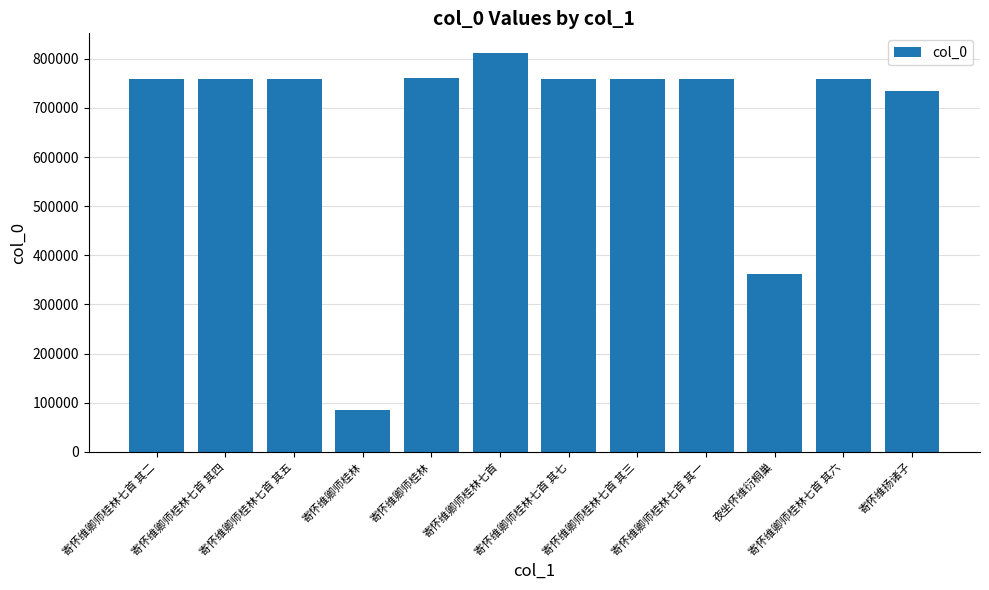

True or false: the data shows 734705 at 寄怀维扬诸子.

True